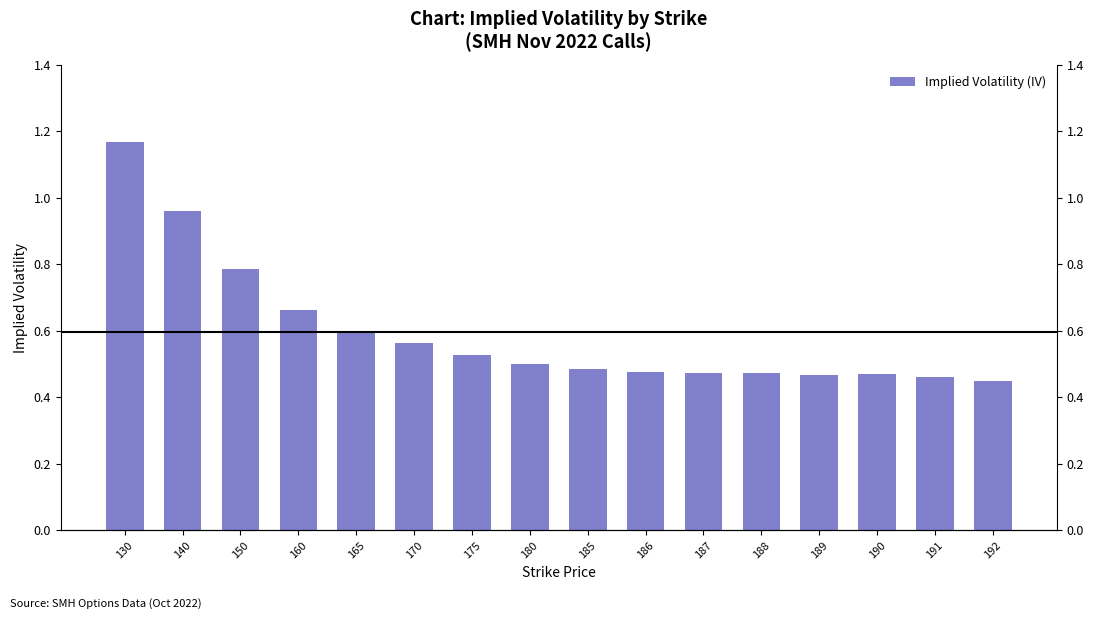

List the labels in order of value, smallest first.

192, 191, 189, 190, 187, 188, 186, 185, 180, 175, 170, 165, 160, 150, 140, 130